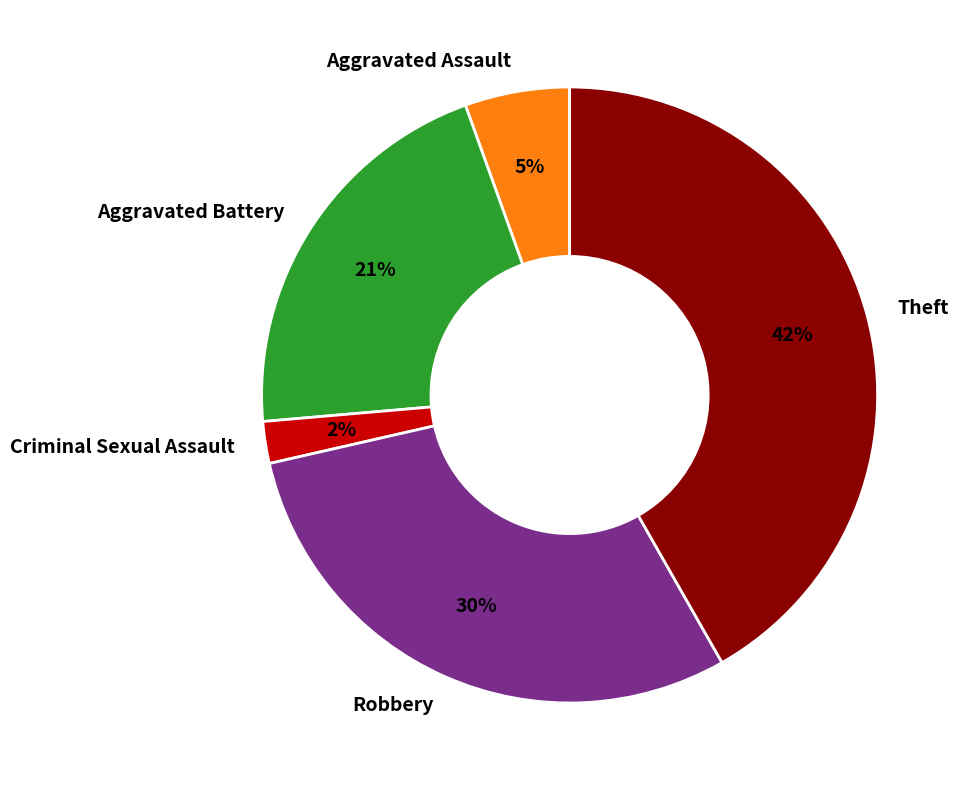

What is the smallest slice in the pie chart?

Criminal Sexual Assault